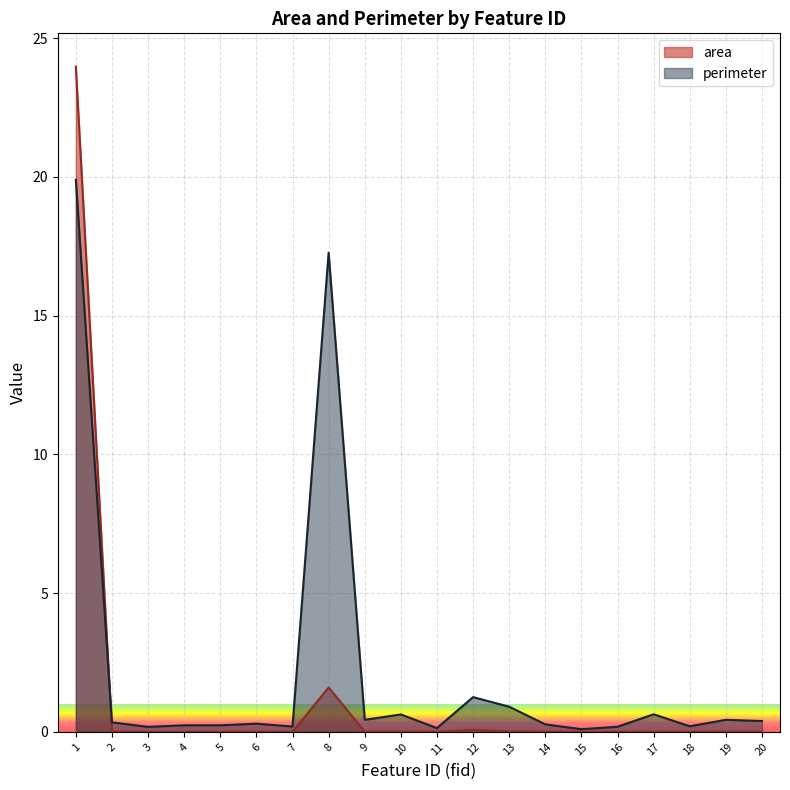

Which series changed the most between 12 and 17?

perimeter